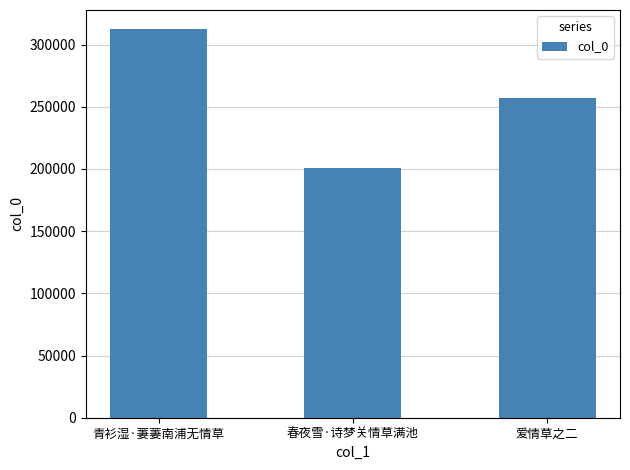

Which category has the highest value across all series?

青衫湿·萋萋南浦无情草